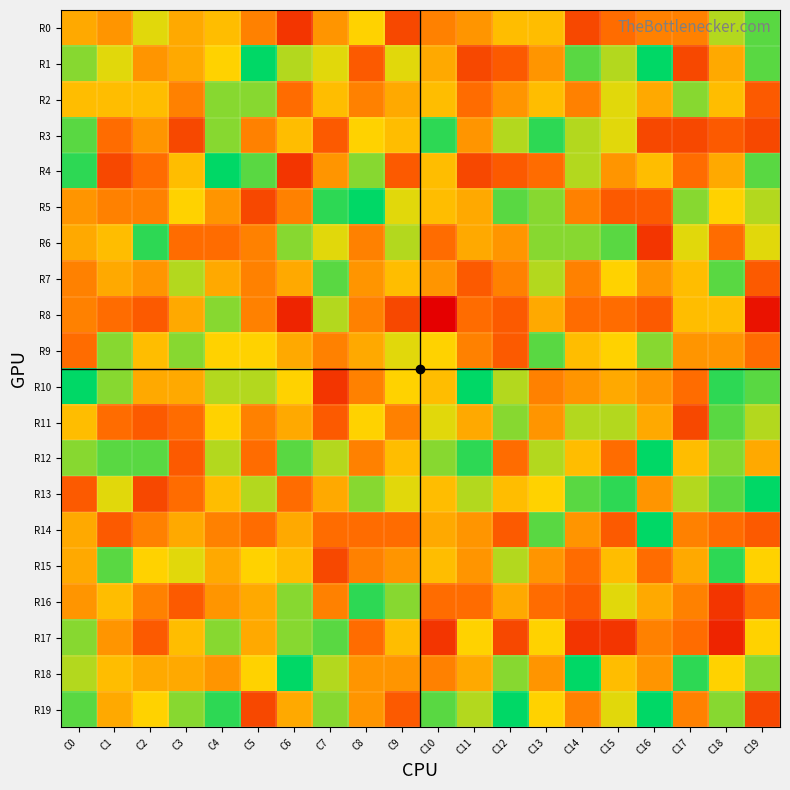

At how many categories does at least one series exceed 11?

20